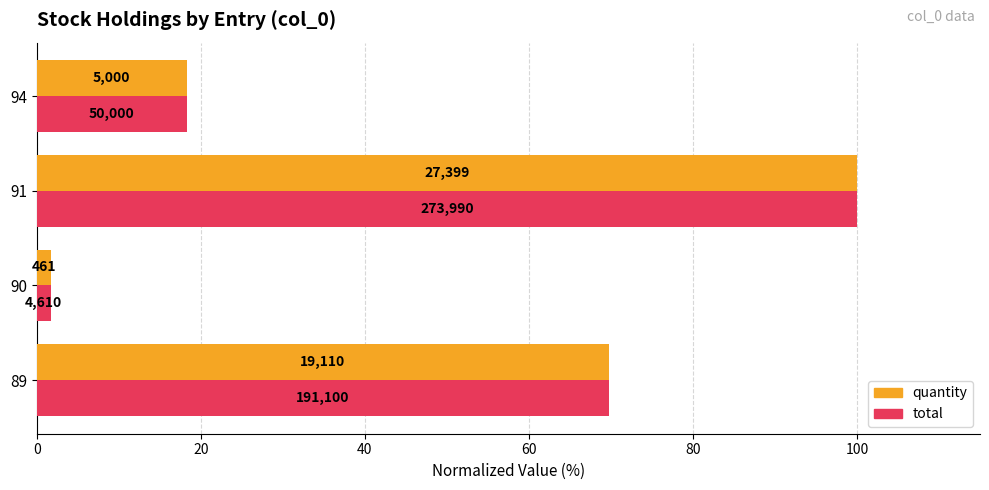

At how many categories does at least one series exceed 57?

2